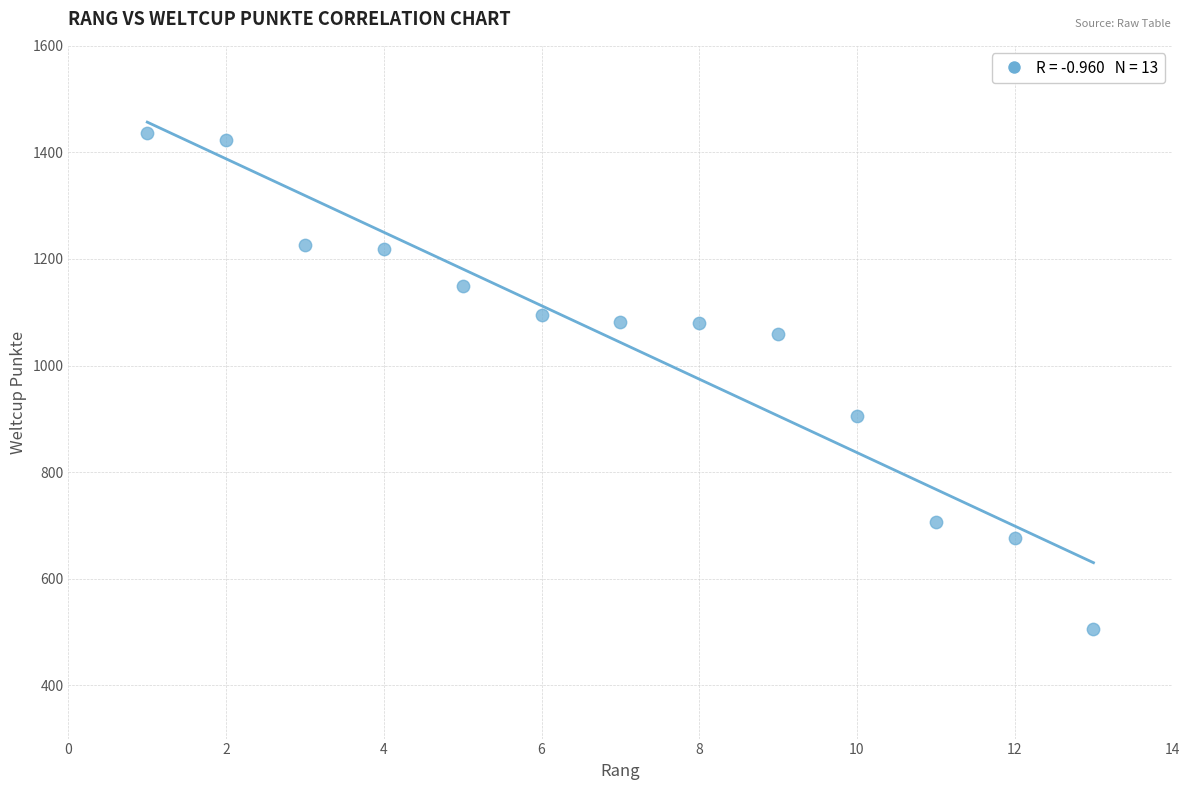

What Y value in the scatter plot is closest to 971?

906